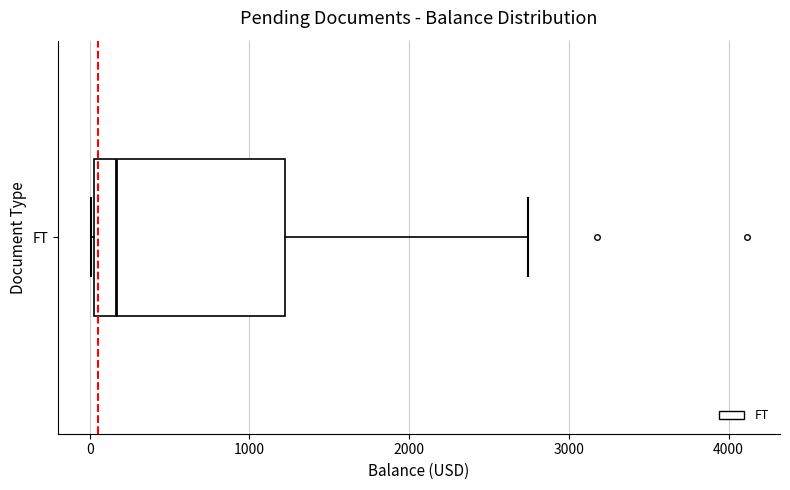

Transcribe this box plot: give where the median line is, the range the box spans, and where the two whiskers end, as read against the x-axis. The values are not printed on the chart, so give them approximately, as read against the axis.

median 200, box 0 to 1200, whiskers 0 to 2700